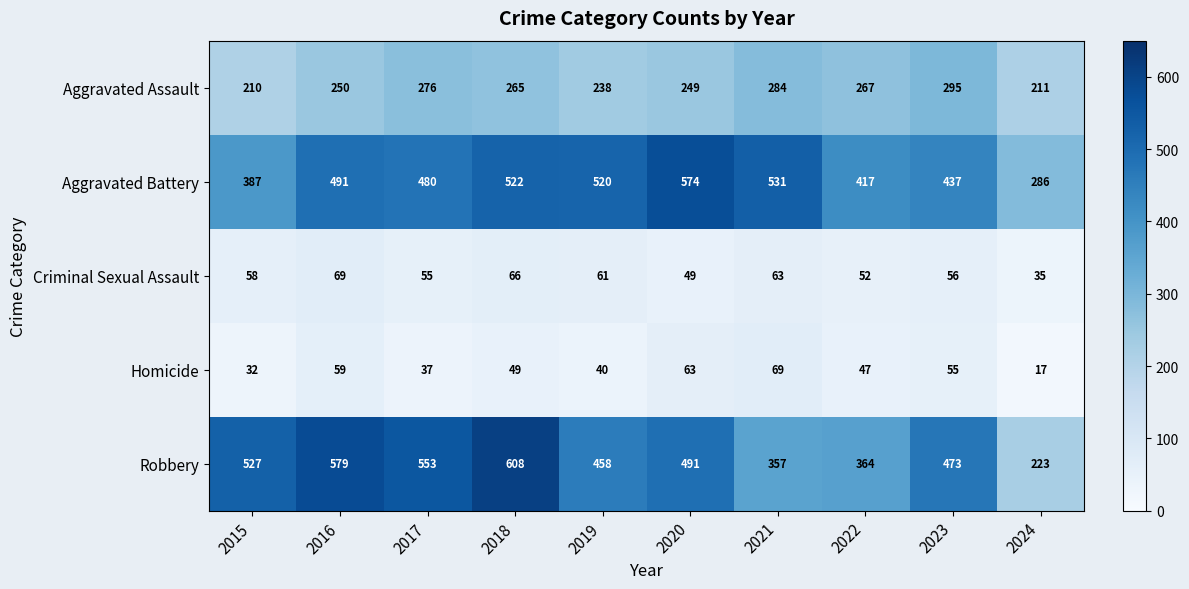

Between 2018 and 2019, which series saw the biggest shift?

Robbery